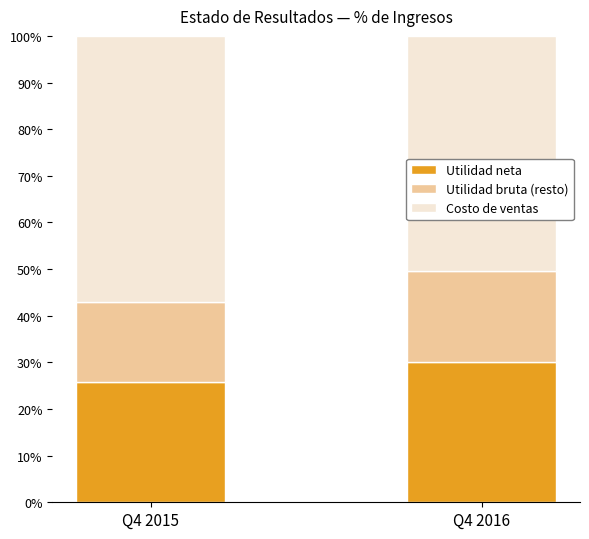

At which label does Utilidad neta reach its peak?

Q4 2016